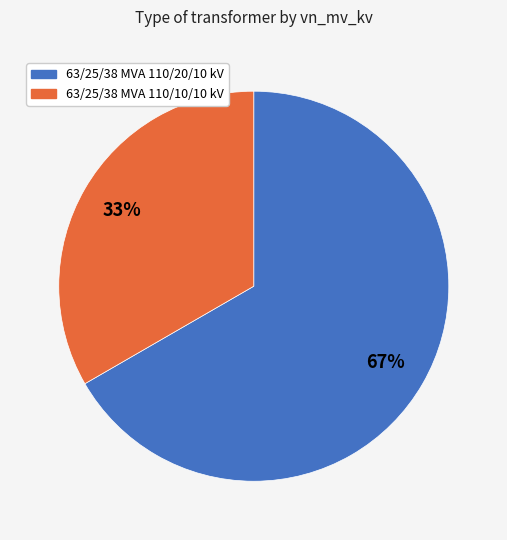

How many segments does this pie chart have?

2